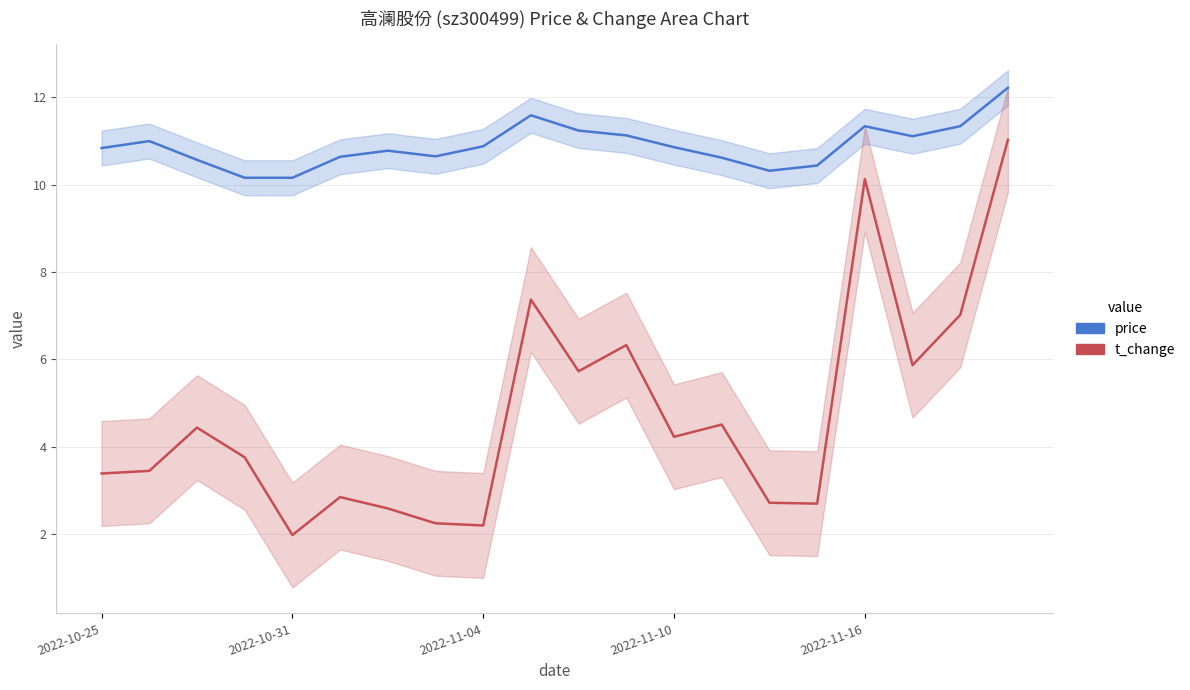

Which series has the largest total across all categories?

price